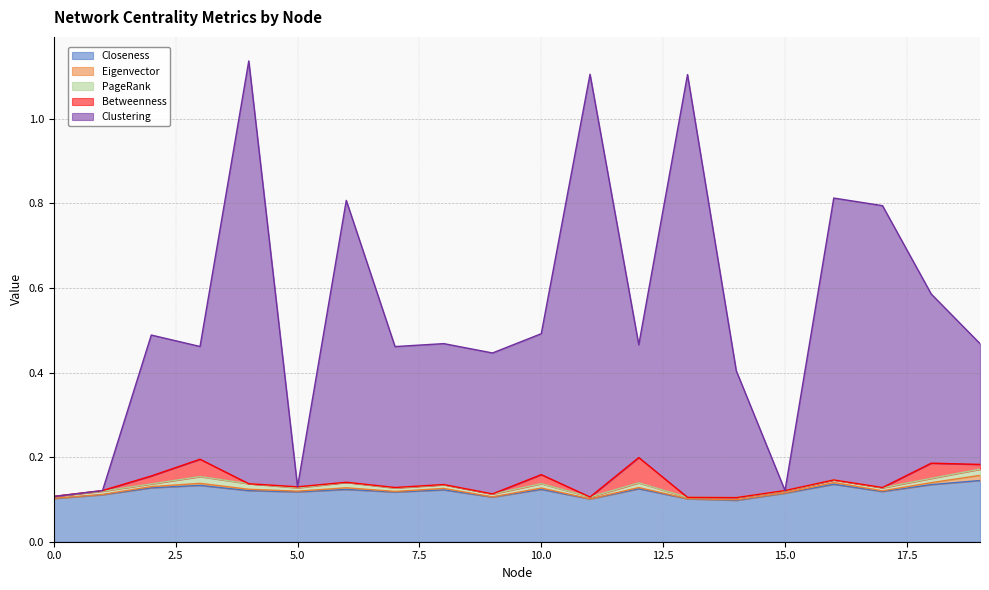

At which category does the chart reach its peak across all series?

4